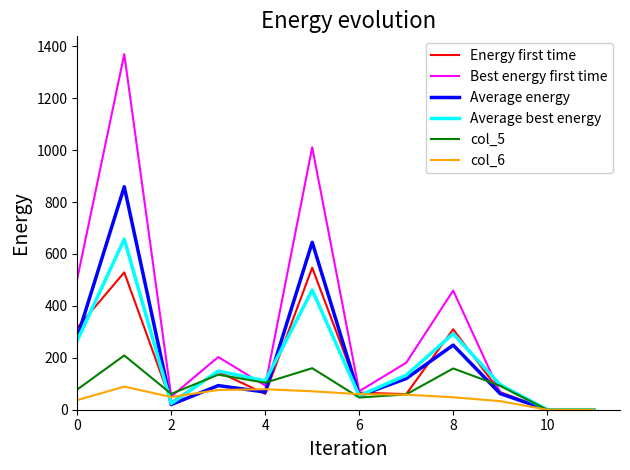

List the series in order of their peak value, lowest first.

col_6, col_5, Energy first time, Average best energy, Average energy, Best energy first time